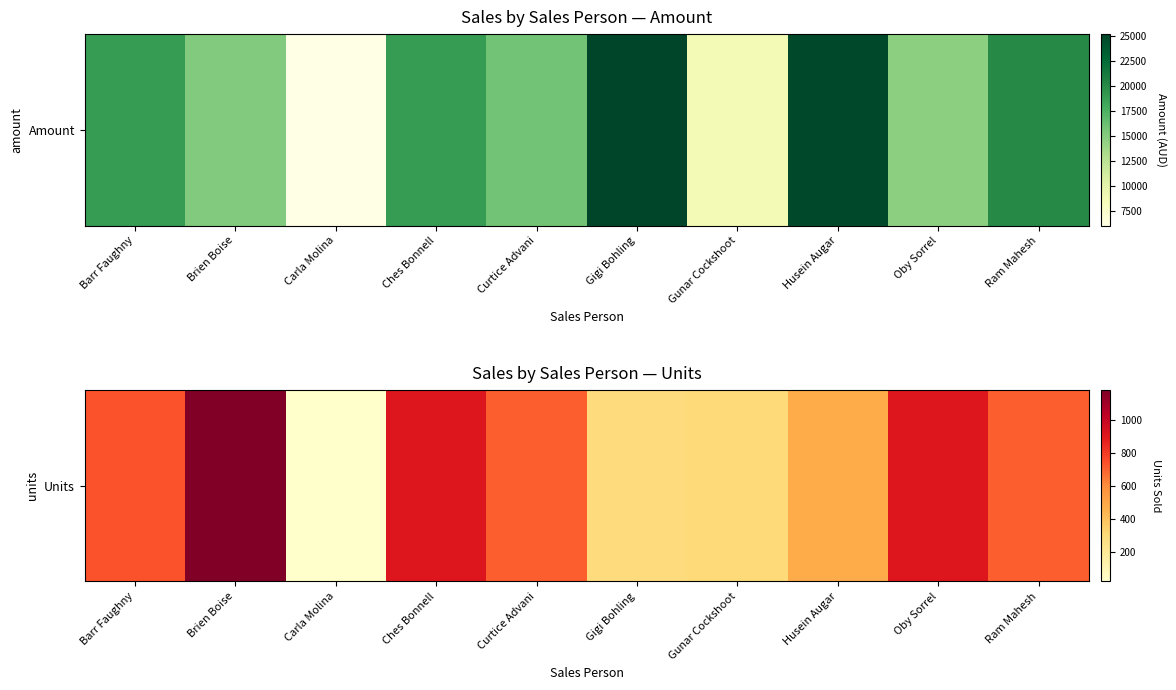

Reading left to right, extract all data points from this chart.

738	1182	24	915	711	288	303	477	915	711